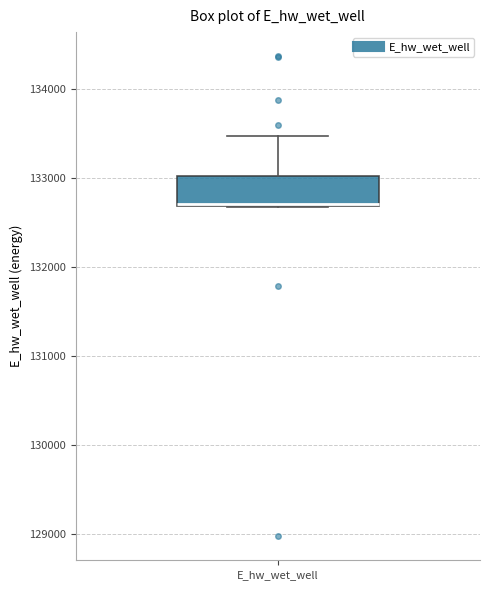

Where does the upper whisker of the box for E_hw_wet_well end on the y-axis? The values are not printed on the chart, so give them approximately, as read against the axis.

133500